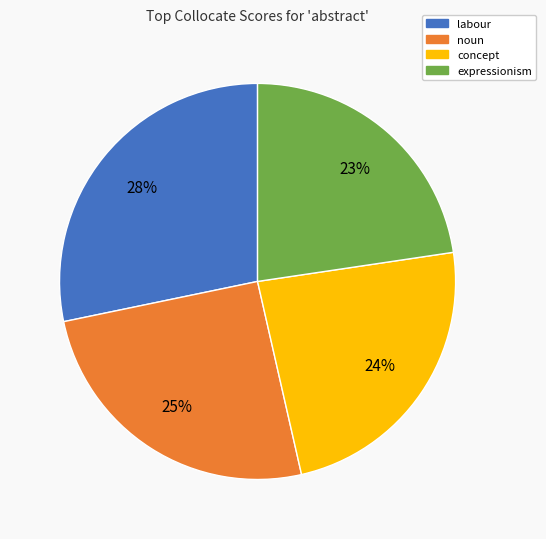

Is noun the majority of the pie?

No